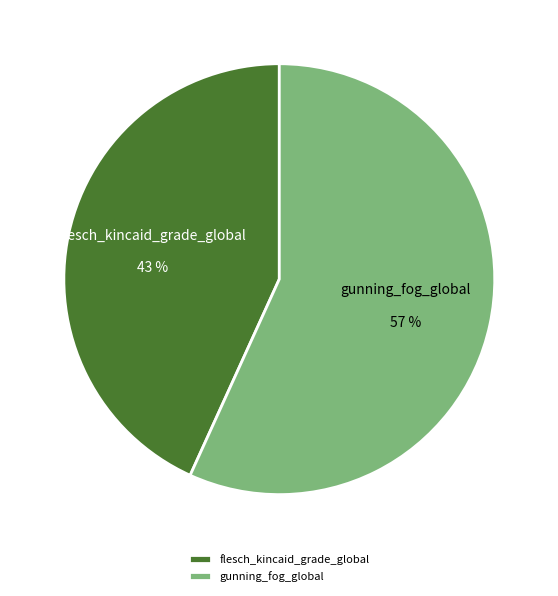

Which slice is the smallest?

flesch_kincaid_grade_global